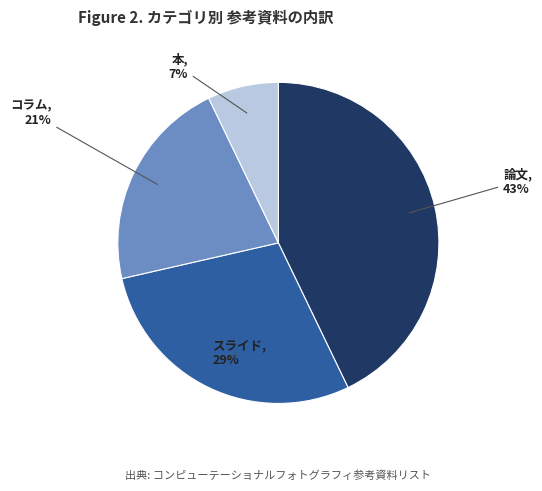

To the nearest percent, what is the average slice percentage?

25%